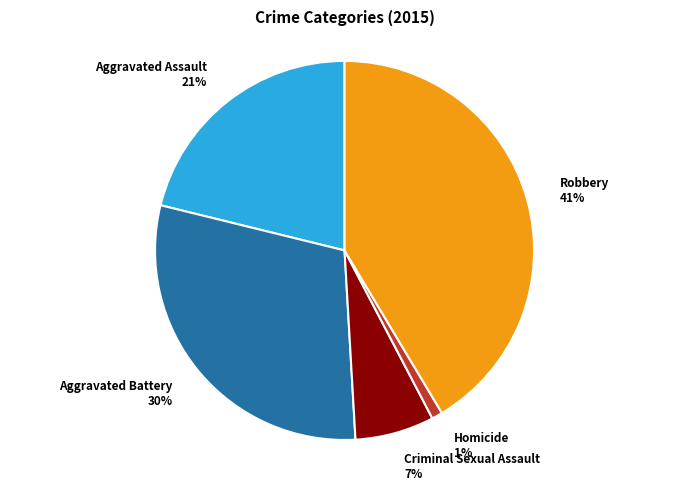

To the nearest percent, what is the difference between the Criminal Sexual Assault and Homicide slice percentages?

6%